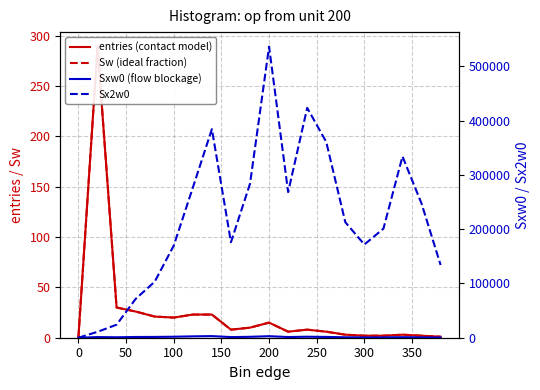

At how many categories does at least one series exceed 491972?

1